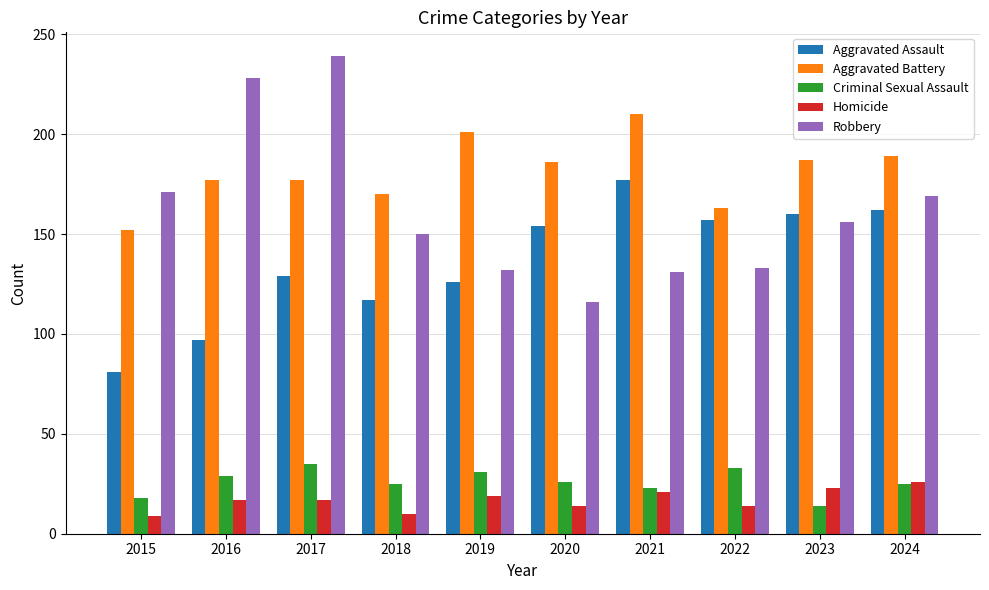

Which series has the largest range (max minus min)?

Robbery